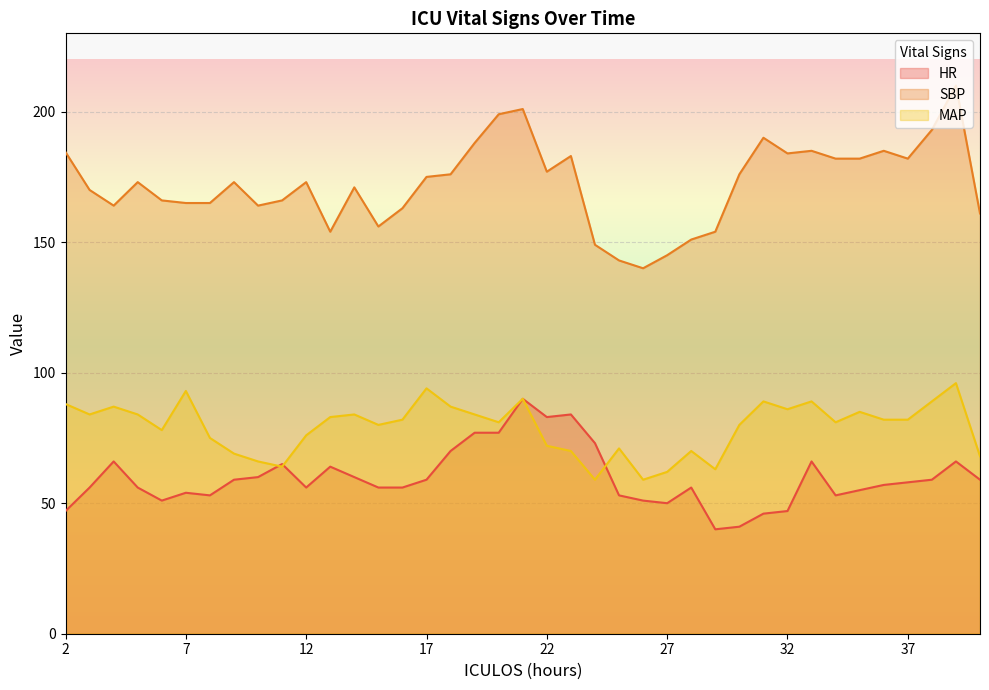

Reading right to left, list all the values displayed in this chart.

HR: 40=59.0	39=66.0	38=59.0	37=58.0	36=57.0	35=55.0	34=53.0	33=66.0	32=47.0	31=46.0	30=41.0	29=40.0	28=56.0	27=50.0	26=51.0	25=53.0	24=73.0	23=84.0	22=83.0	21=90.0	20=77.0	19=77.0	18=70.0	17=59.0	16=56.0	15=56.0	14=60.0	13=64.0	12=56.0	11=65.0	10=60.0	9=59.0	8=53.0	7=54.0	6=51.0	5=56.0	4=66.0	3=56.0	2=47.0
SBP: 40=161.0	39=210.0	38=193.0	37=182.0	36=185.0	35=182.0	34=182.0	33=185.0	32=184.0	31=190.0	30=176.0	29=154.0	28=151.0	27=145.0	26=140.0	25=143.0	24=149.0	23=183.0	22=177.0	21=201.0	20=199.0	19=188.0	18=176.0	17=175.0	16=163.0	15=156.0	14=171.0	13=154.0	12=173.0	11=166.0	10=164.0	9=173.0	8=165.0	7=165.0	6=166.0	5=173.0	4=164.0	3=170.0	2=184.5
MAP: 40=68.0	39=96.0	38=89.0	37=82.0	36=82.0	35=85.0	34=81.0	33=89.0	32=86.0	31=89.0	30=80.0	29=63.0	28=70.0	27=62.0	26=59.0	25=71.0	24=59.0	23=70.0	22=72.0	21=90.0	20=81.0	19=84.0	18=87.0	17=94.0	16=82.0	15=80.0	14=84.0	13=83.0	12=76.0	11=64.0	10=66.0	9=69.0	8=75.0	7=93.0	6=78.0	5=84.0	4=87.0	3=84.0	2=88.0